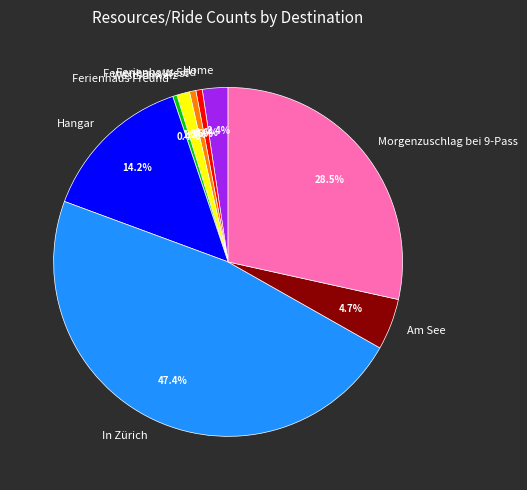

The Ferienhaus West slice represents 1% of the pie. True or false?

True